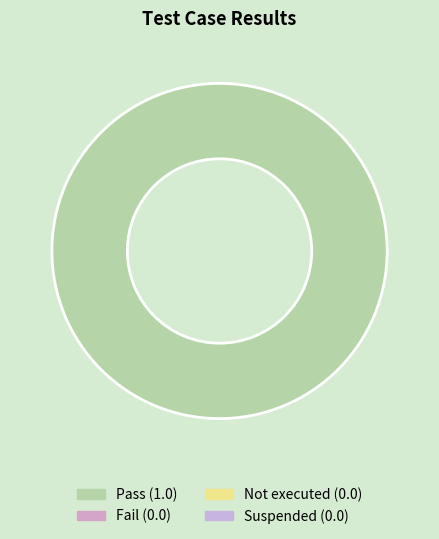

Is there a majority slice in this chart?

Yes